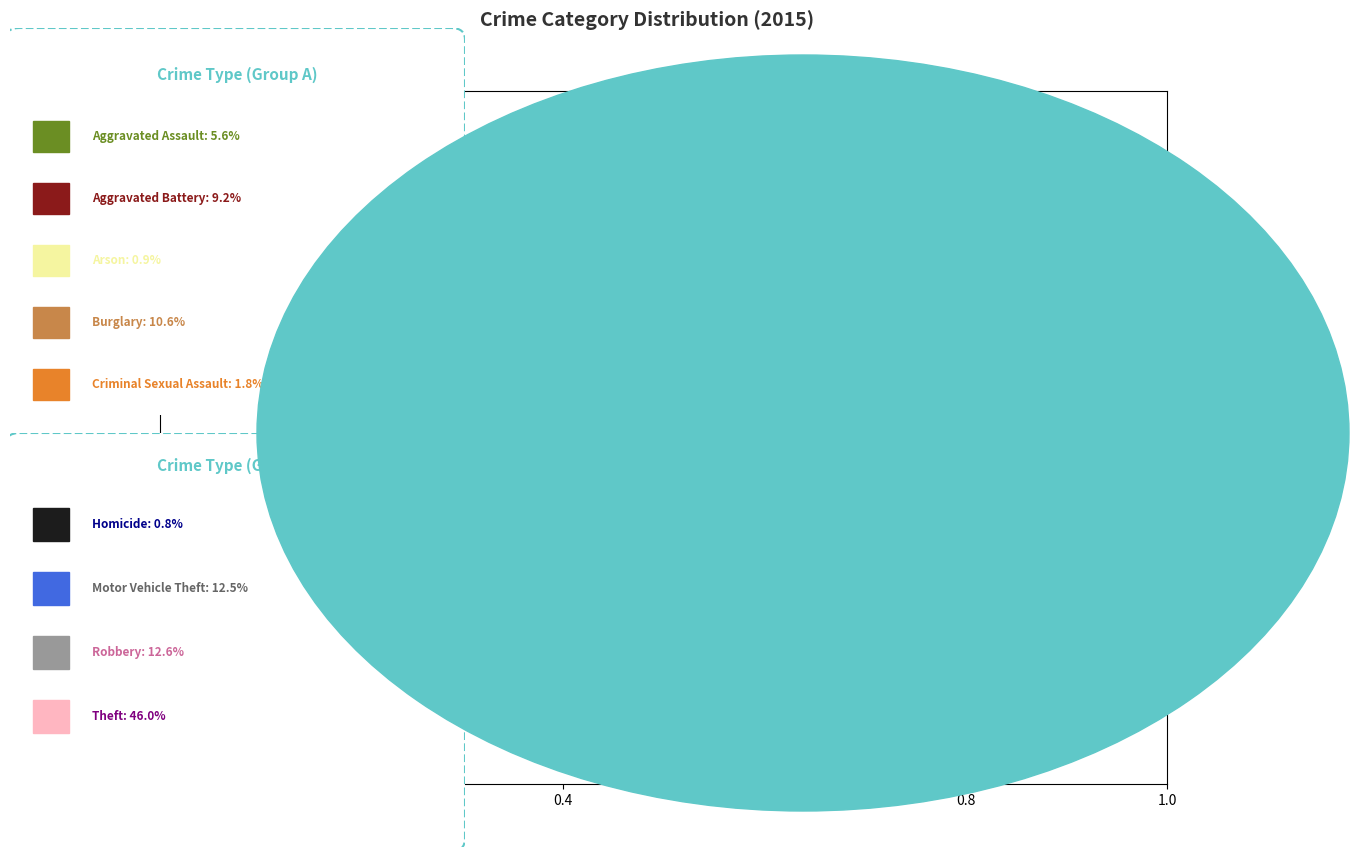

Is there a majority slice in this chart?

No